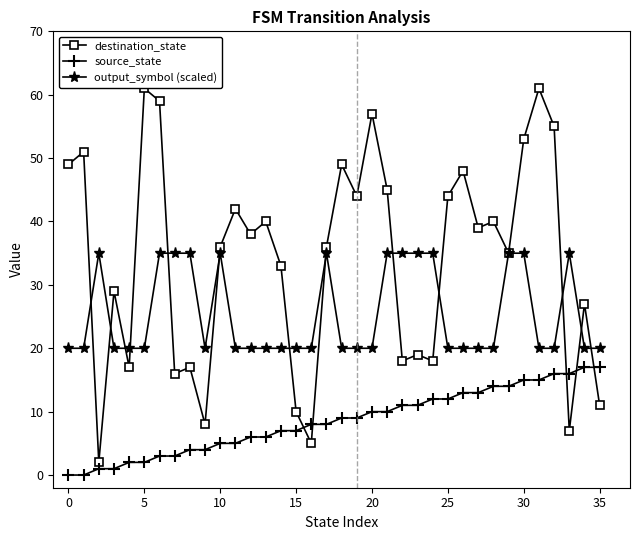

True or false: source_state and output_symbol (scaled) intersect in this chart.

False